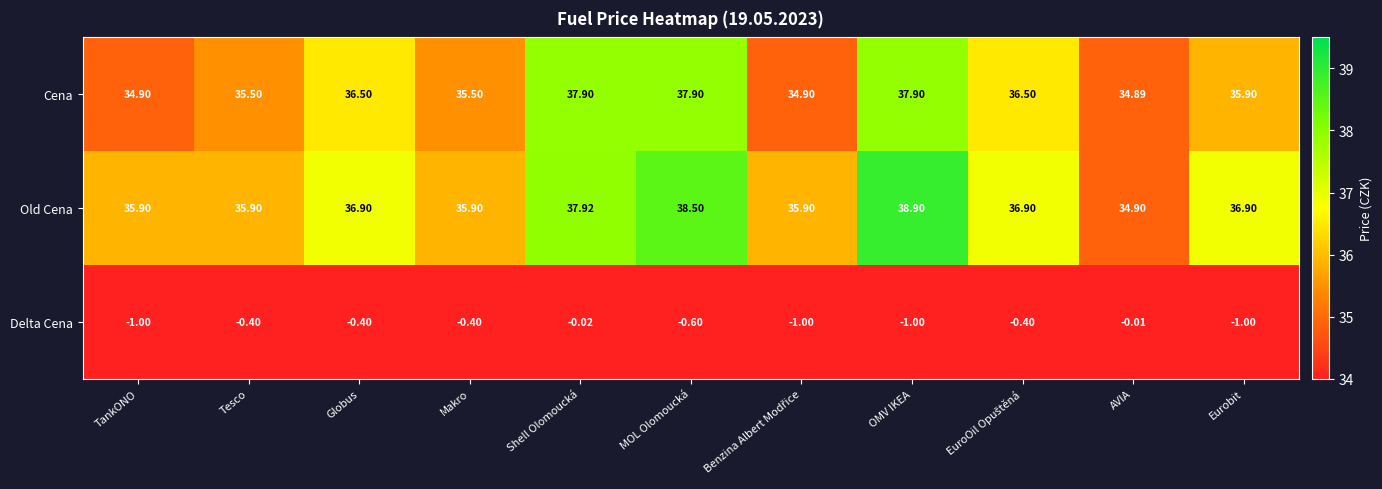

At TankONO, list the series in order from smallest to largest.

Delta Cena, Cena, Old Cena